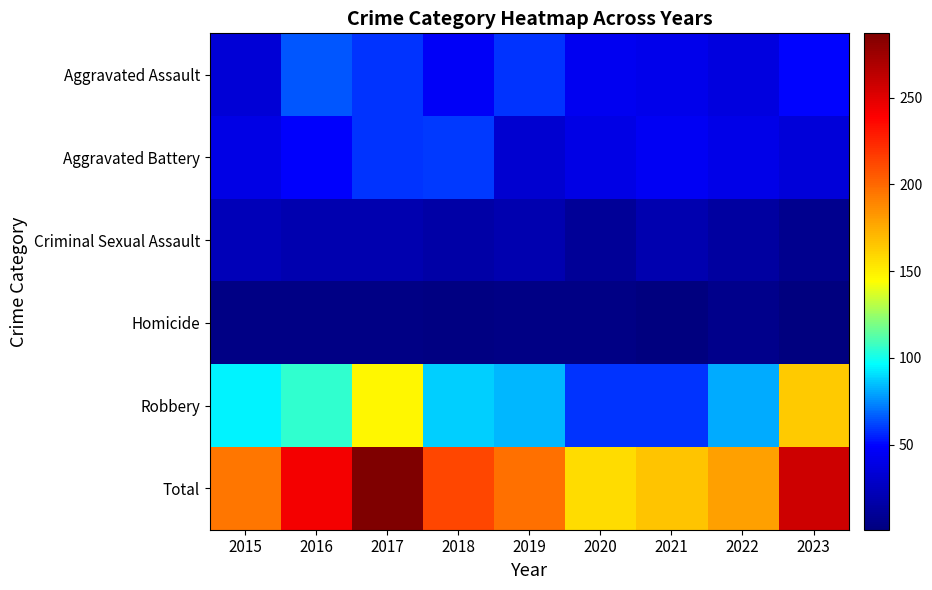

List the series in order of their peak value, highest first.

Total, Robbery, Aggravated Assault, Aggravated Battery, Criminal Sexual Assault, Homicide